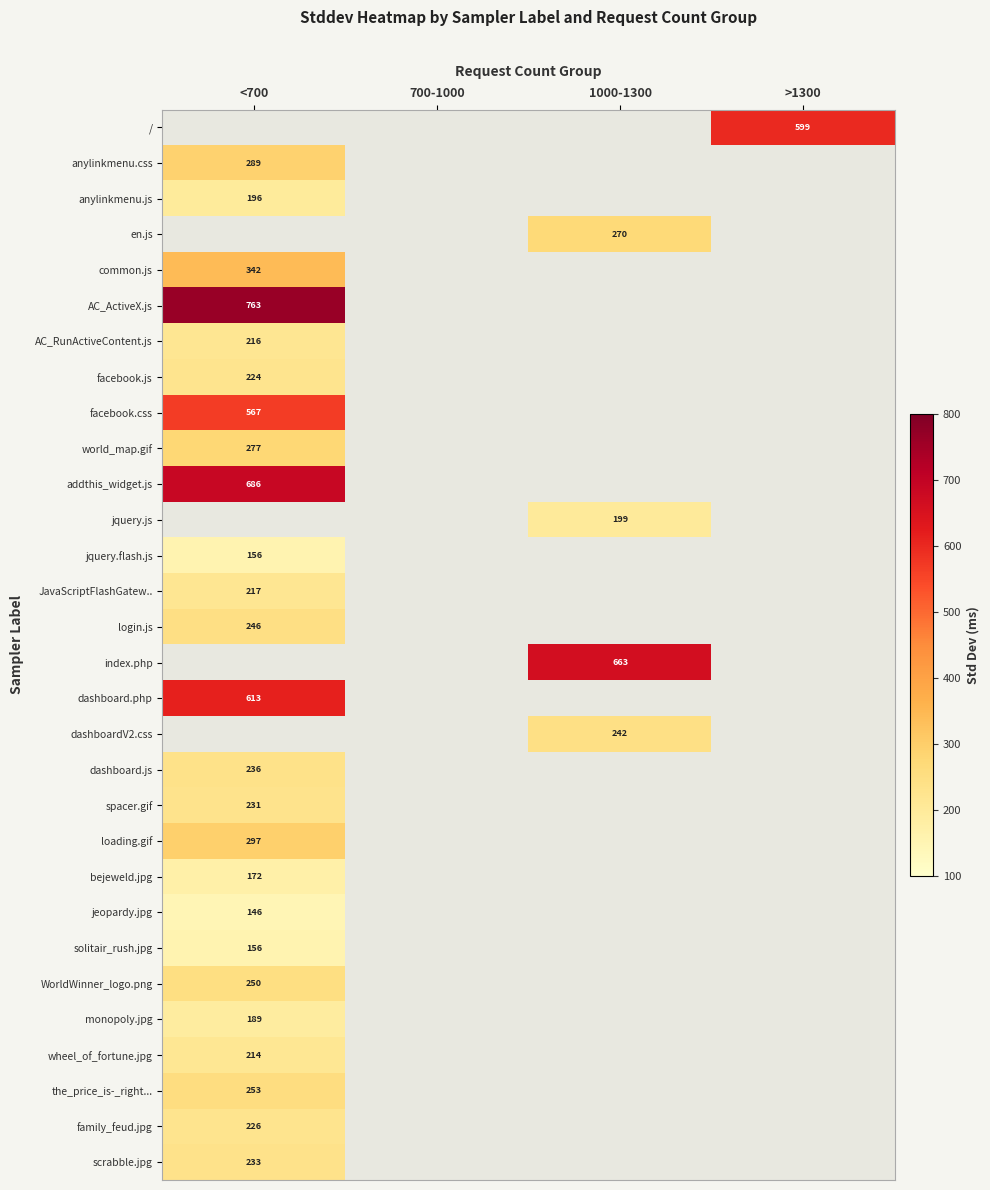

Is the value of AC_ActiveX.js at <700 greater than the value of world_map.gif at <700?

Yes